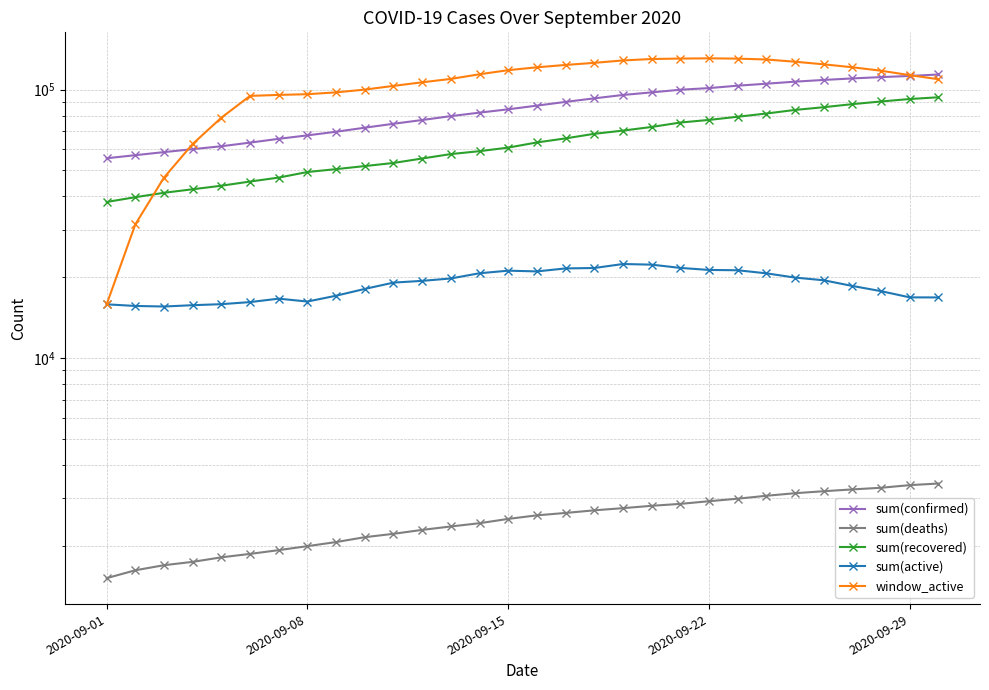

Rank the series by their maximum value, from highest to lowest.

window_active, sum(confirmed), sum(recovered), sum(active), sum(deaths)